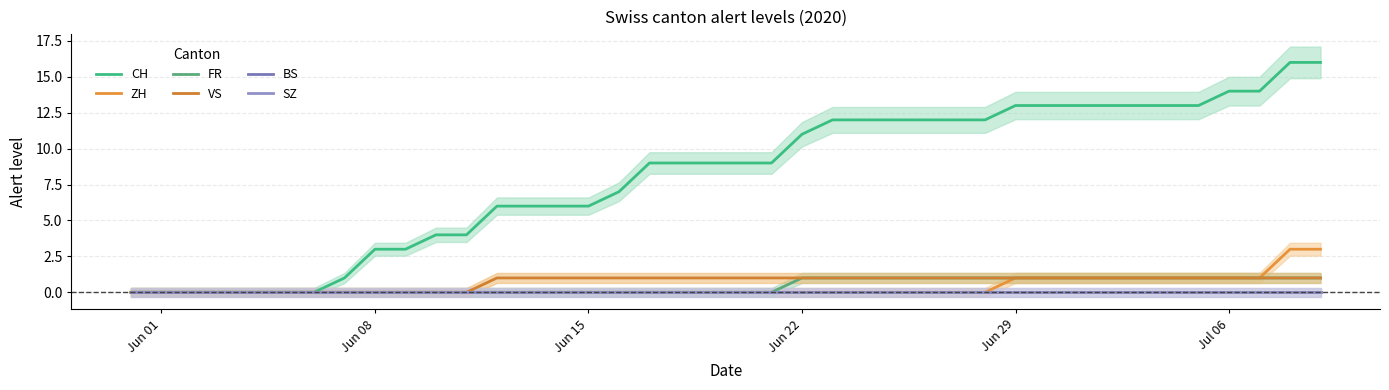

How many positive values does the VS series have?

28